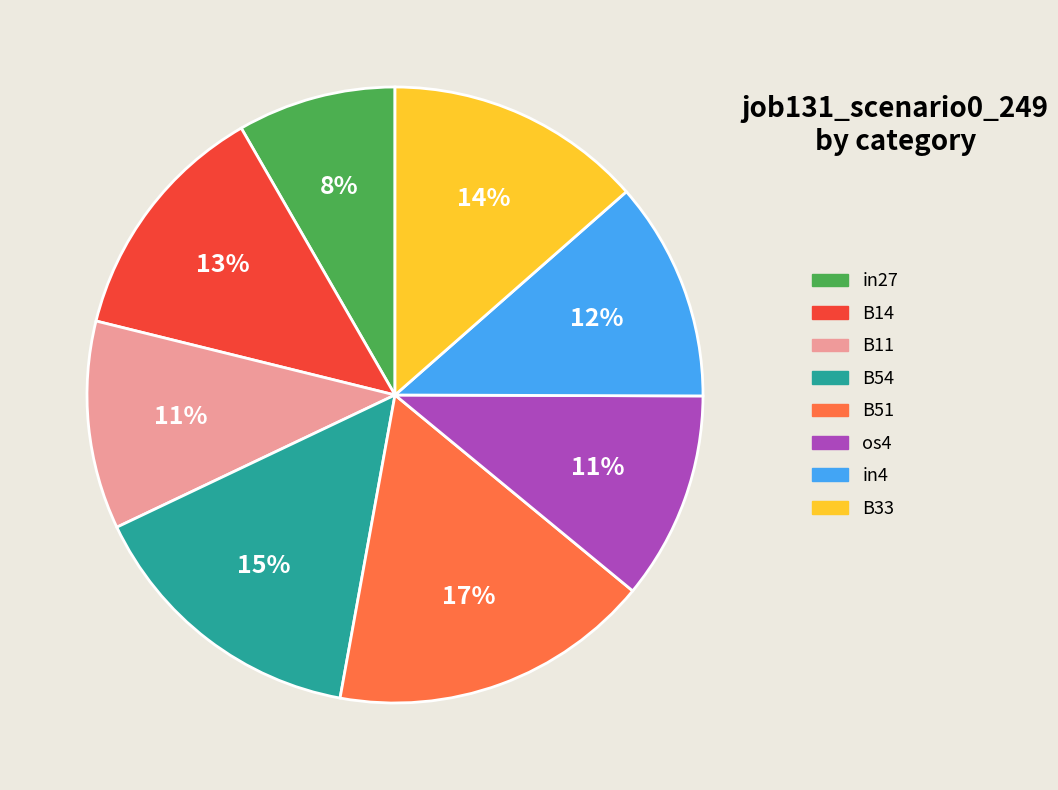

To the nearest percent, what portion does B54 represent?

15%